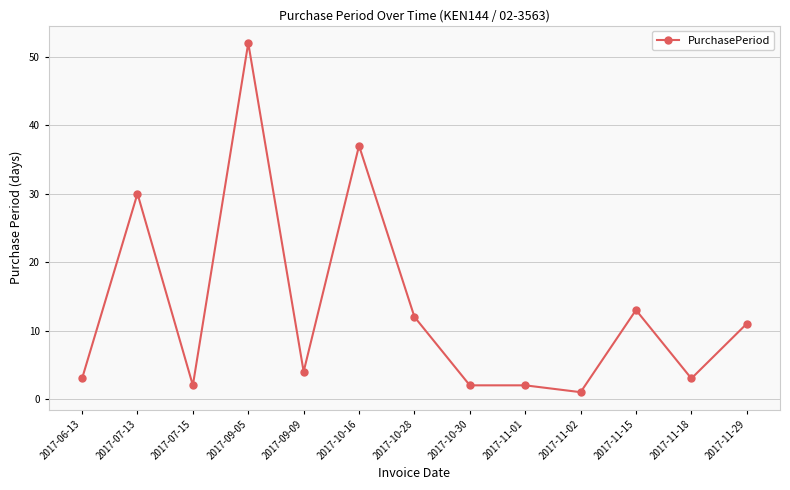

Count the number of categories in the chart.

13